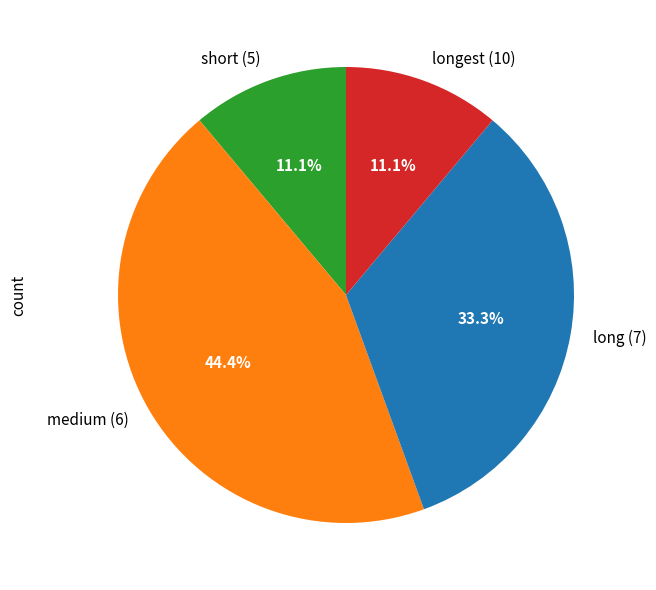

Approximately how many times larger is the value at medium (6) compared to short (5)?

4.0